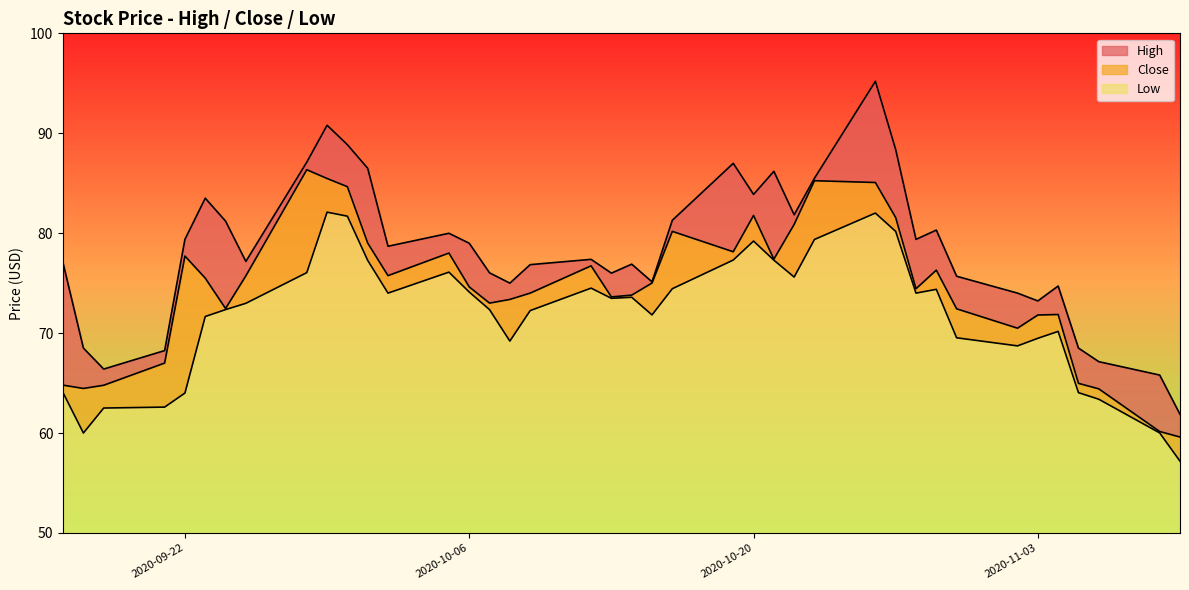

Which category has the highest value in the Close series?

2020-09-28